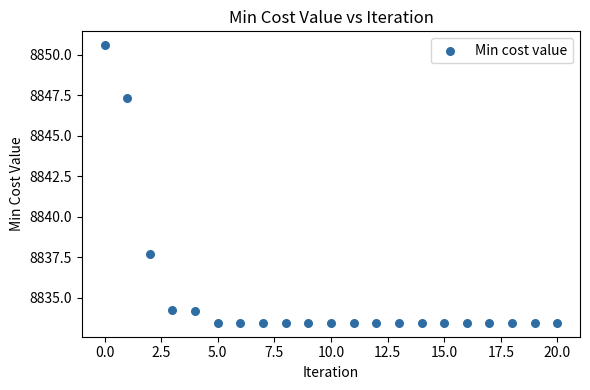

What is the range of Y values (max minus min)?

17.1